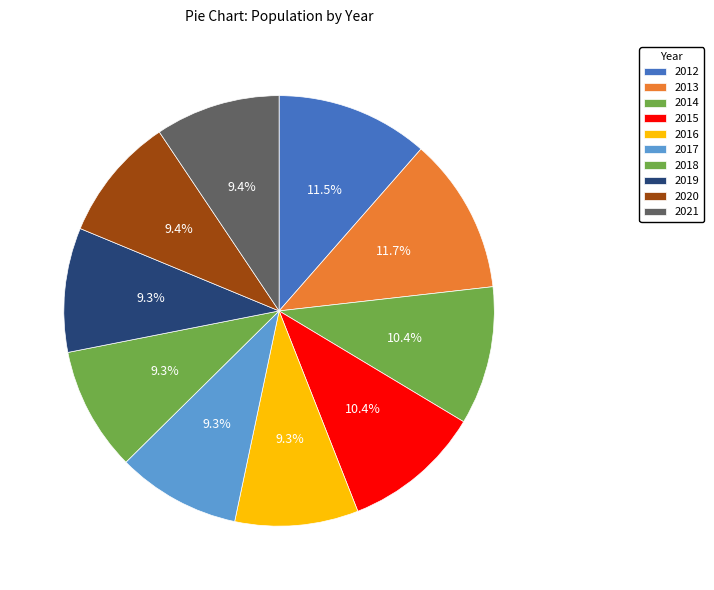

How many slices are in this pie chart?

10